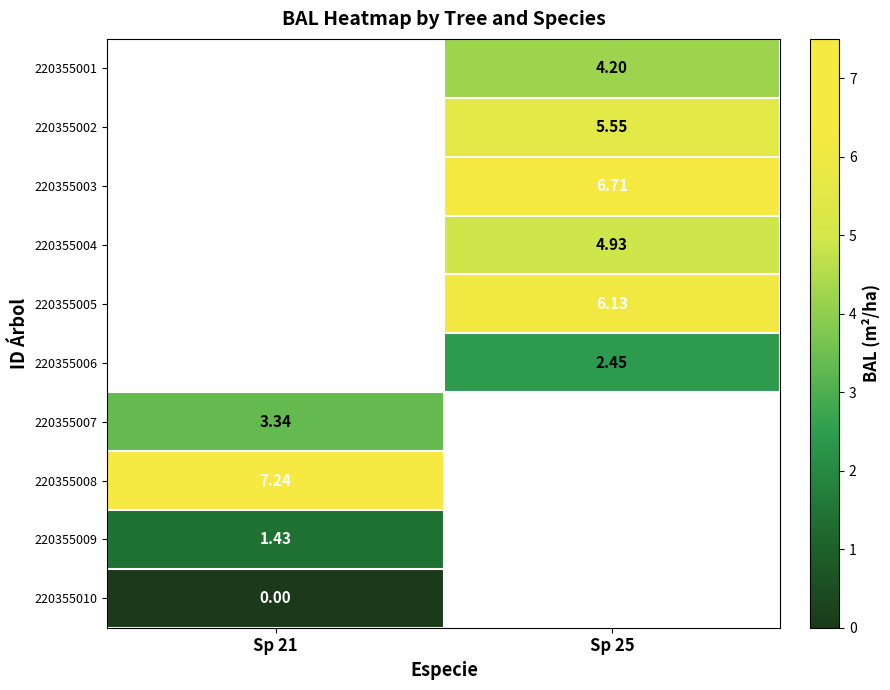

Between Sp 21 and Sp 25, which is larger?

Sp 25